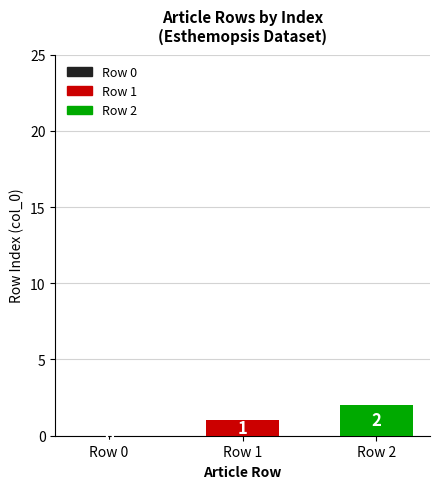

Is it true that the value at Row 1 is 0?

False